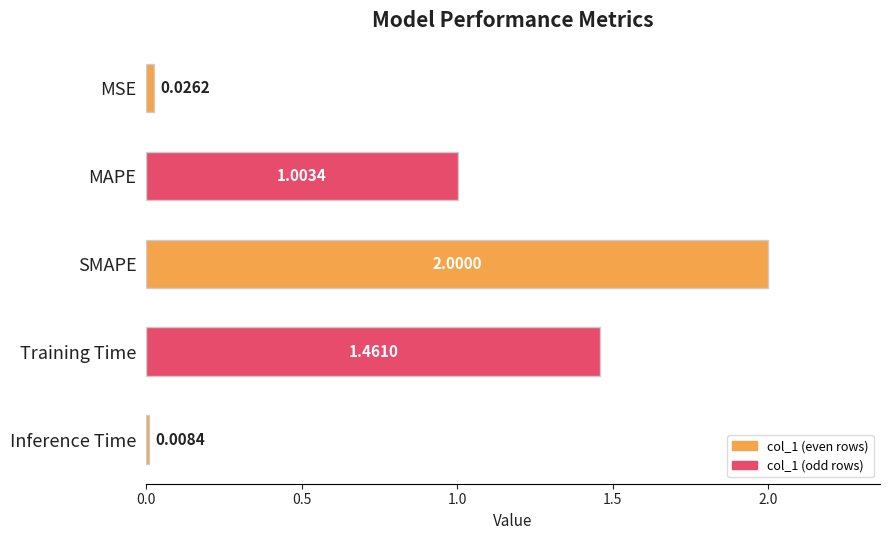

What is the difference between the values at Training Time and MAPE?

0.5